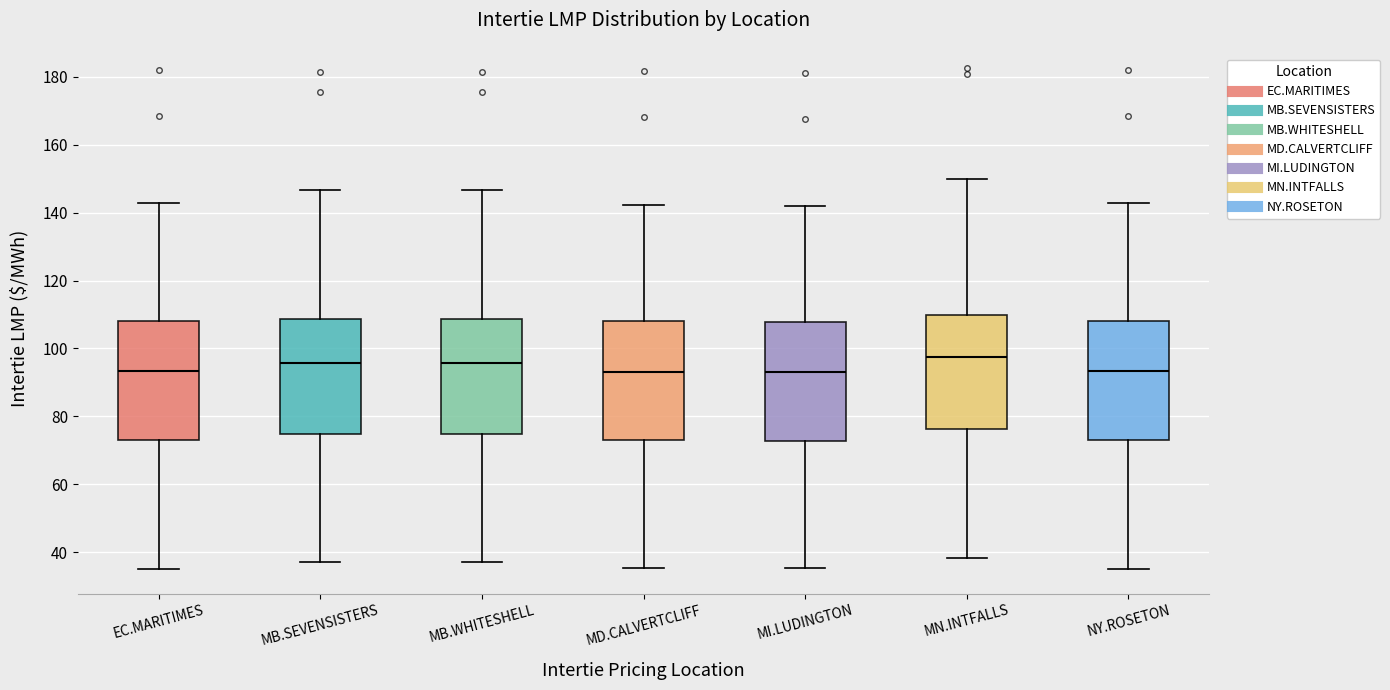

Reading left to right, transcribe this box plot: for each box, give where its median line is, the range the box spans, and where its two whiskers end, as read against the y-axis. The values are not printed on the chart, so give them approximately, as read against the axis.

EC.MARITIMES: median 94, box 74 to 108, whiskers 36 to 142
MB.SEVENSISTERS: median 96, box 74 to 108, whiskers 36 to 146
MB.WHITESHELL: median 96, box 74 to 108, whiskers 38 to 146
MD.CALVERTCLIFF: median 94, box 74 to 108, whiskers 36 to 142
MI.LUDINGTON: median 94, box 72 to 108, whiskers 36 to 142
MN.INTFALLS: median 98, box 76 to 110, whiskers 38 to 150
NY.ROSETON: median 94, box 74 to 108, whiskers 36 to 142